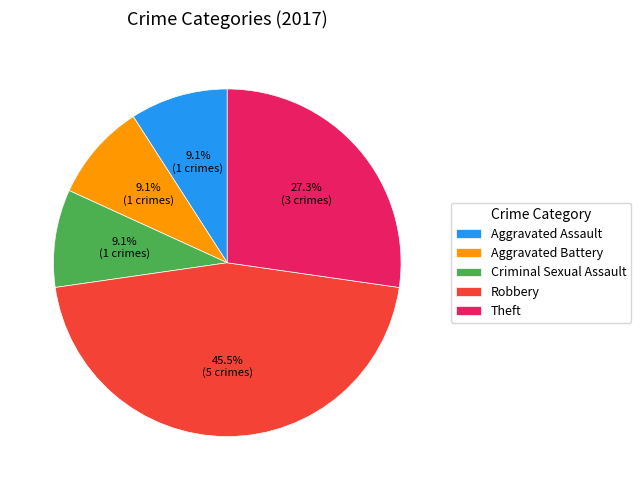

How many segments does this pie chart have?

5